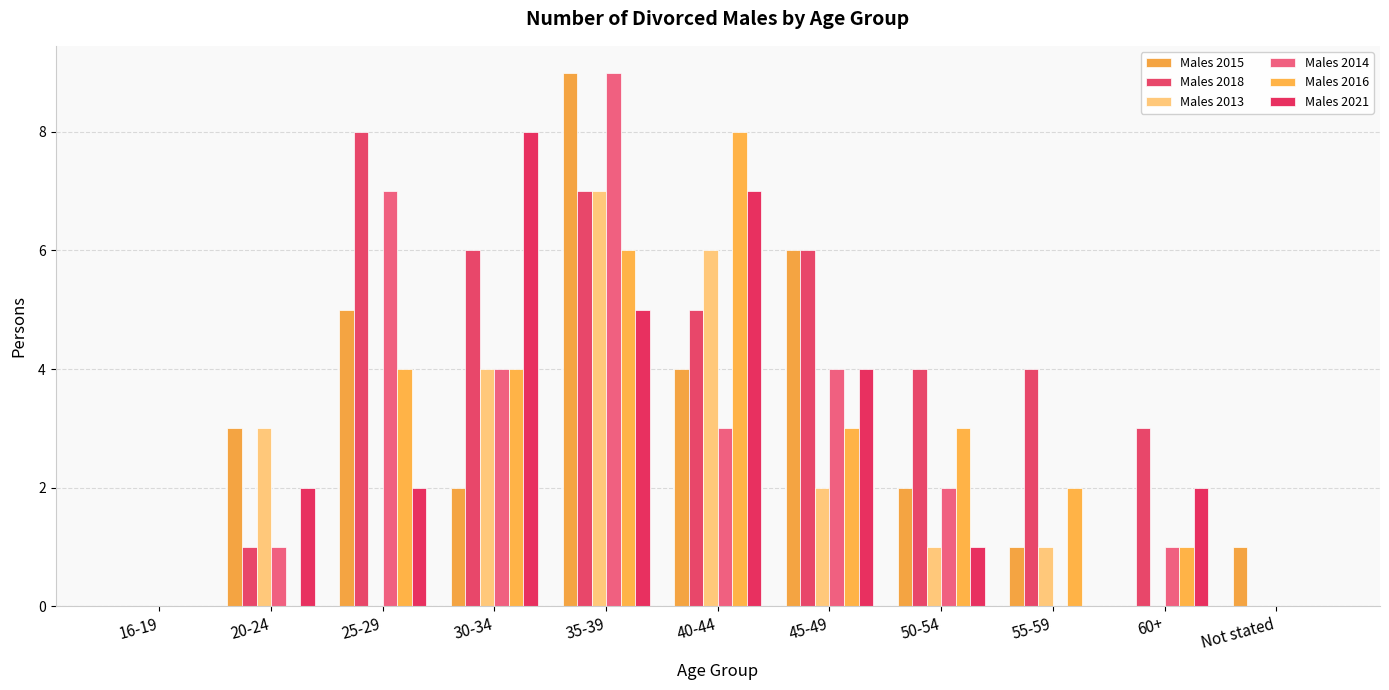

At which category is the sum across all series the highest?

35-39